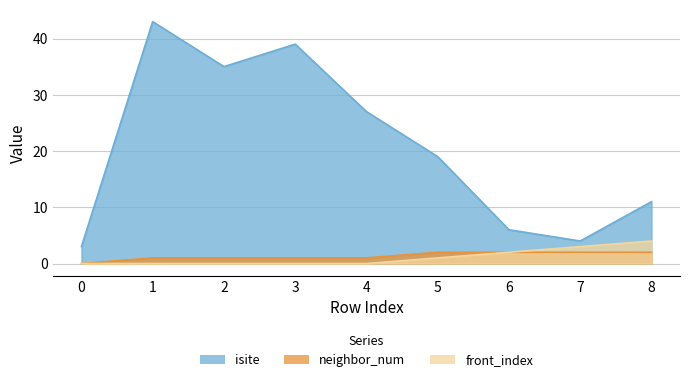

True or false: isite and front_index cross at least once.

False